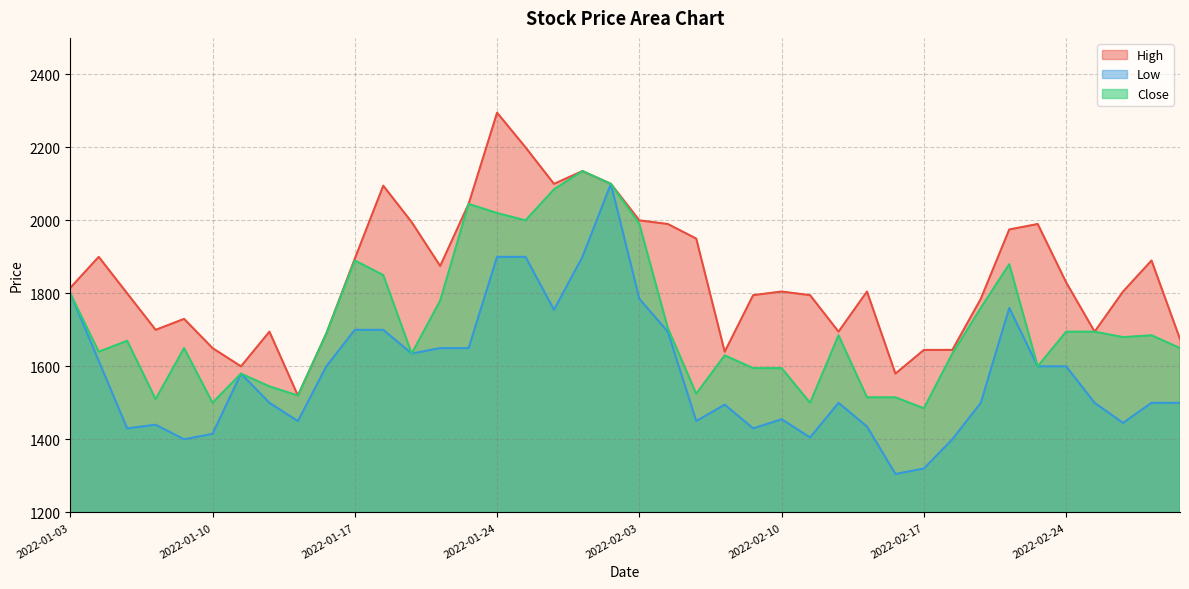

Which series has the largest total across all categories?

High